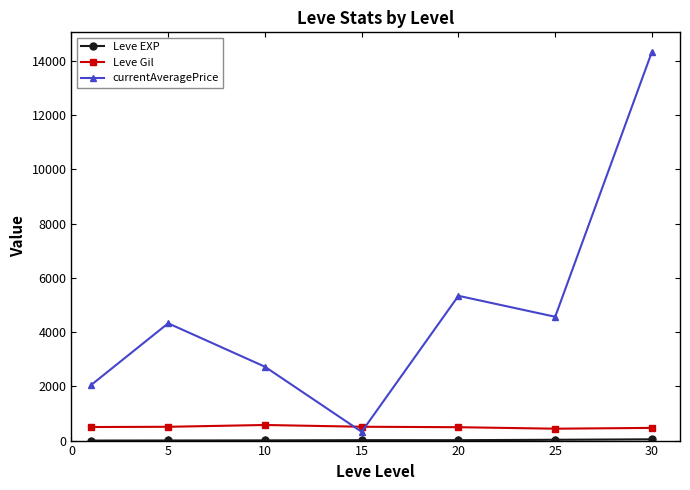

What is the lowest value of the Leve Gil series?

438.3